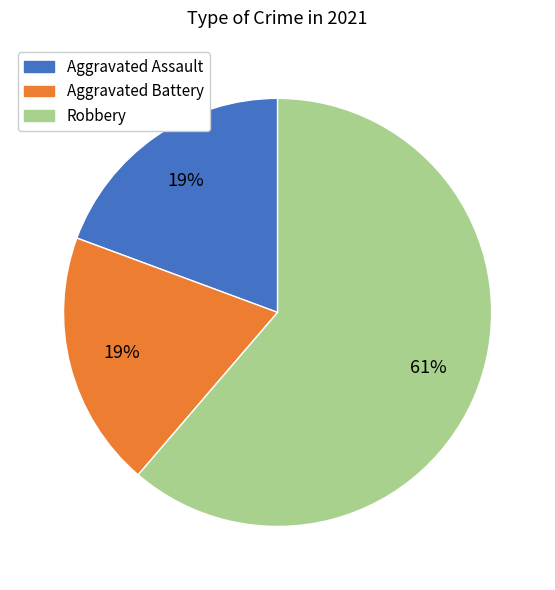

Is it true that Aggravated Battery is 19% of the pie?

True